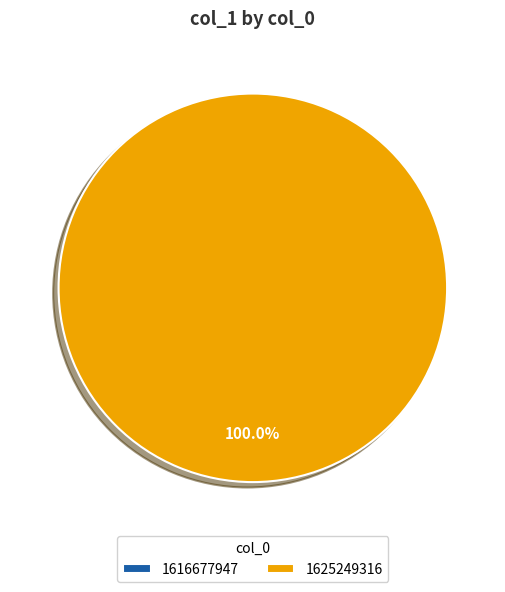

To the nearest percent, what is the average slice percentage?

50%